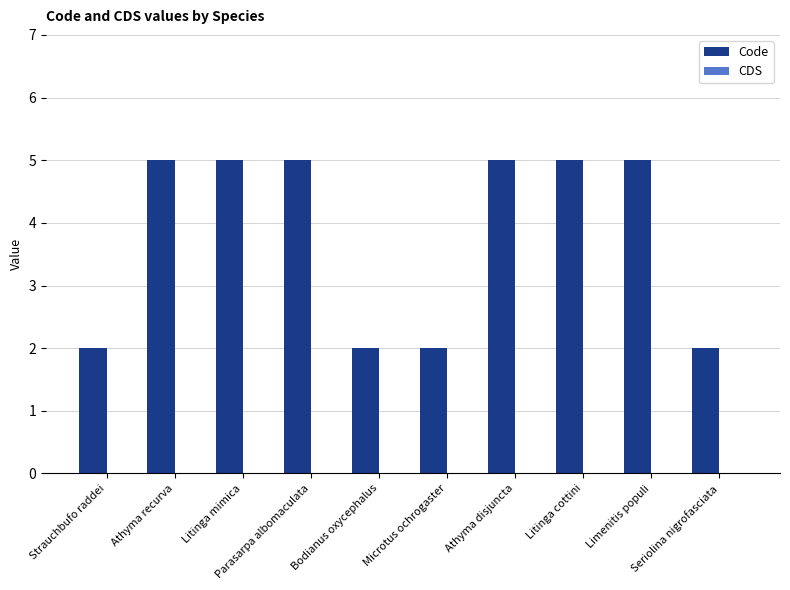

What is the difference between the maximum and minimum values?

3